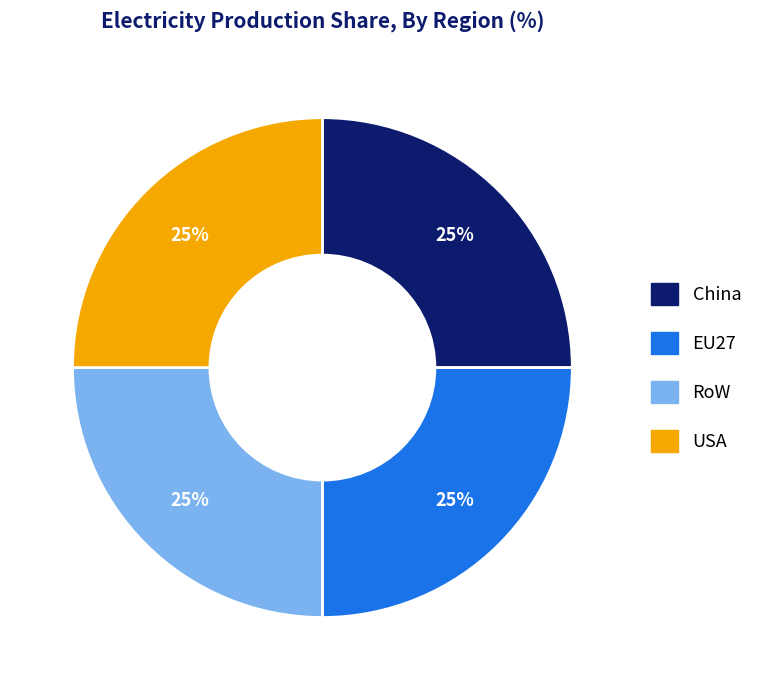

To the nearest percent, what is the combined percentage of EU27 and RoW?

50%